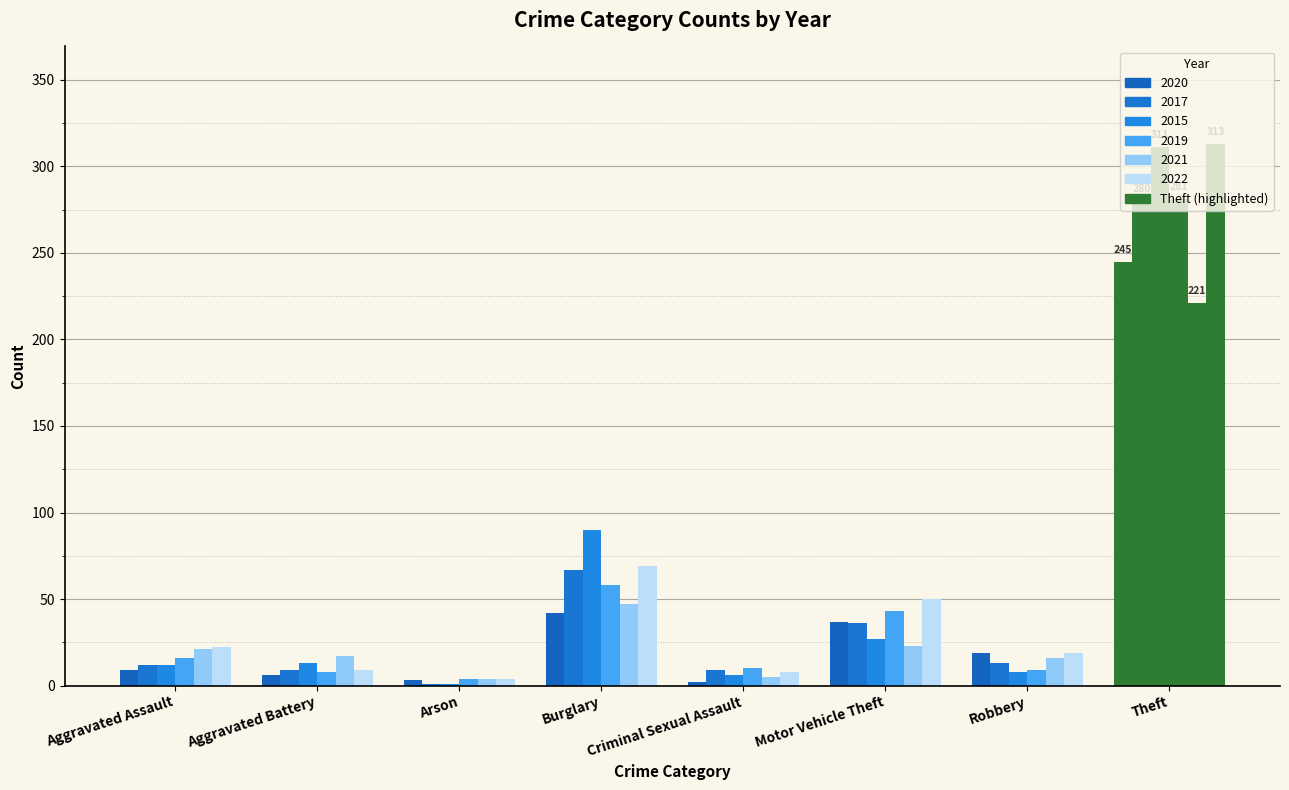

What is the sum of the 2022 values at Criminal Sexual Assault and Arson?

12